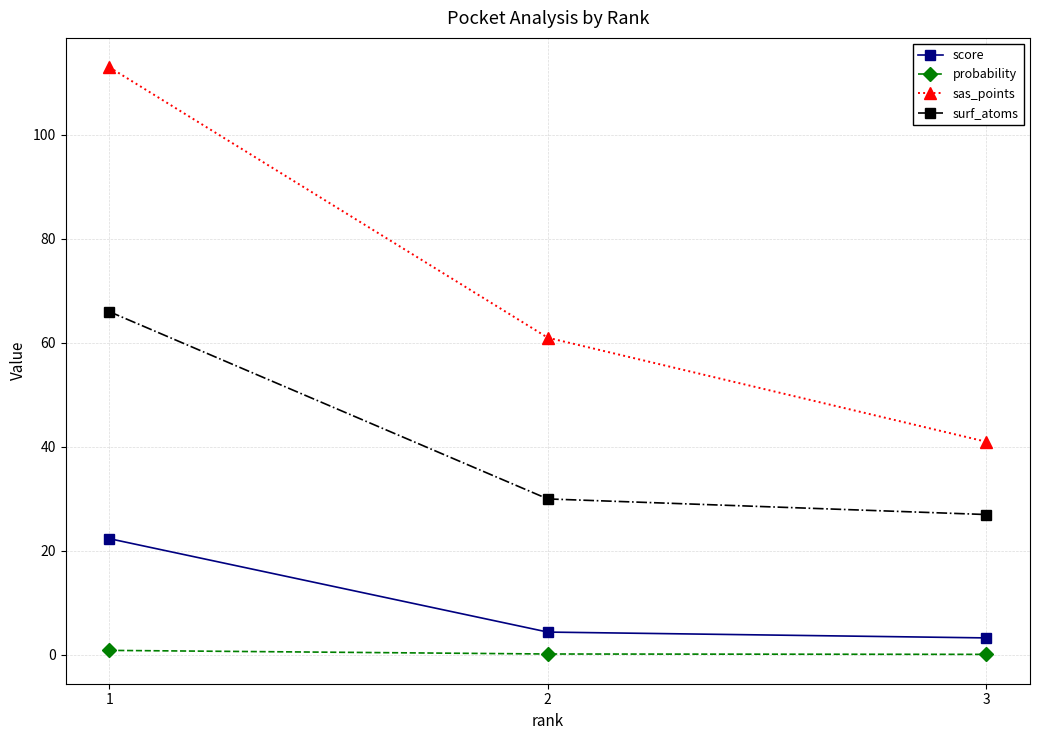

What is the maximum value shown in the chart?

113.0